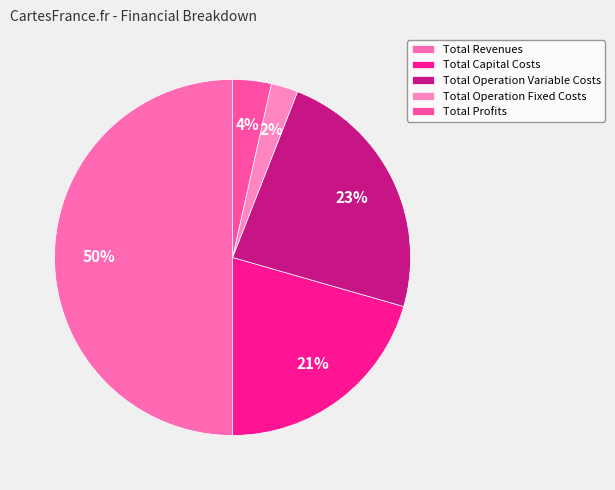

What is the majority slice?

Total Revenues